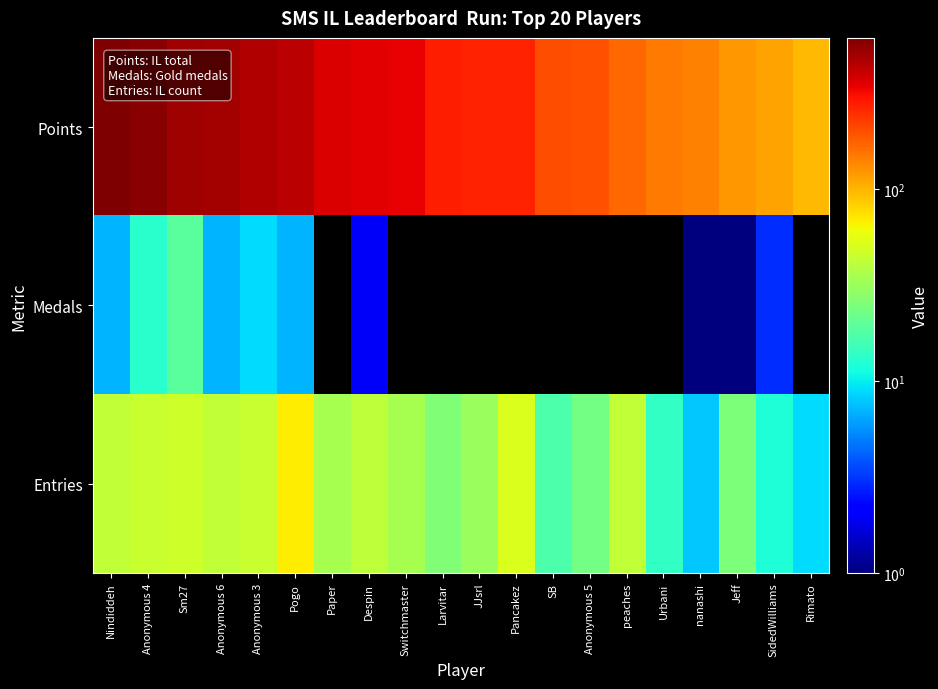

Reading left to right, transcribe all the data shown in this chart.

Points: Nindiddeh=612	Anonymous 4=575	Sm27=506	Anonymous 6=494	Anonymous 3=460	Pogo=439	Paper=366	Despin=350	Switchmaster=337	Larvitar=276	JJsrl=274	Pancakez=273	SB=199	Anonymous 5=198	peaches=168	Urbani=149	nanashi=141	Jeff=122	SidedWilliams=112	Rimato=98
Medals: Nindiddeh=7	Anonymous 4=13	Sm27=19	Anonymous 6=7	Anonymous 3=9	Pogo=7	Paper=0	Despin=2	Switchmaster=0	Larvitar=0	JJsrl=0	Pancakez=0	SB=0	Anonymous 5=0	peaches=0	Urbani=0	nanashi=1	Jeff=1	SidedWilliams=3	Rimato=0
Entries: Nindiddeh=42	Anonymous 4=45	Sm27=47	Anonymous 6=42	Anonymous 3=45	Pogo=69	Paper=35	Despin=41	Switchmaster=35	Larvitar=26	JJsrl=31	Pancakez=52	SB=17	Anonymous 5=23	peaches=42	Urbani=14	nanashi=8	Jeff=25	SidedWilliams=12	Rimato=9